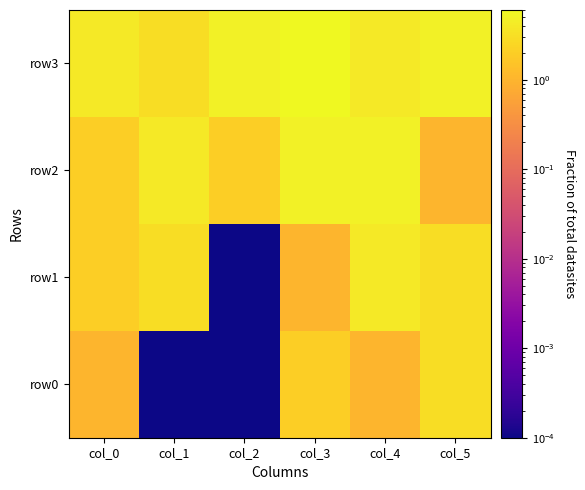

List the series in order of their peak value, highest first.

row3, row2, row1, row0